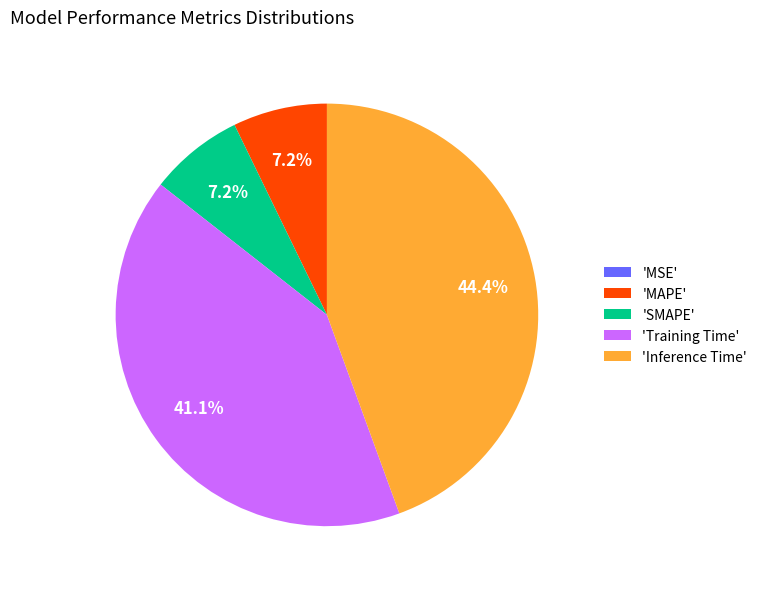

What is the largest slice in the pie chart?

'Inference Time'